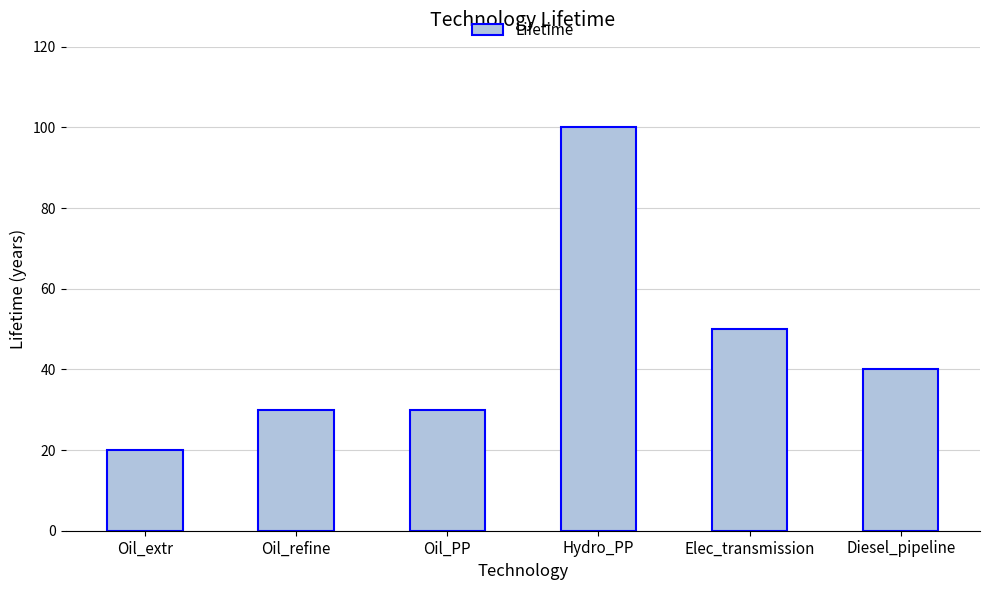

What is the minimum value shown in the chart?

20